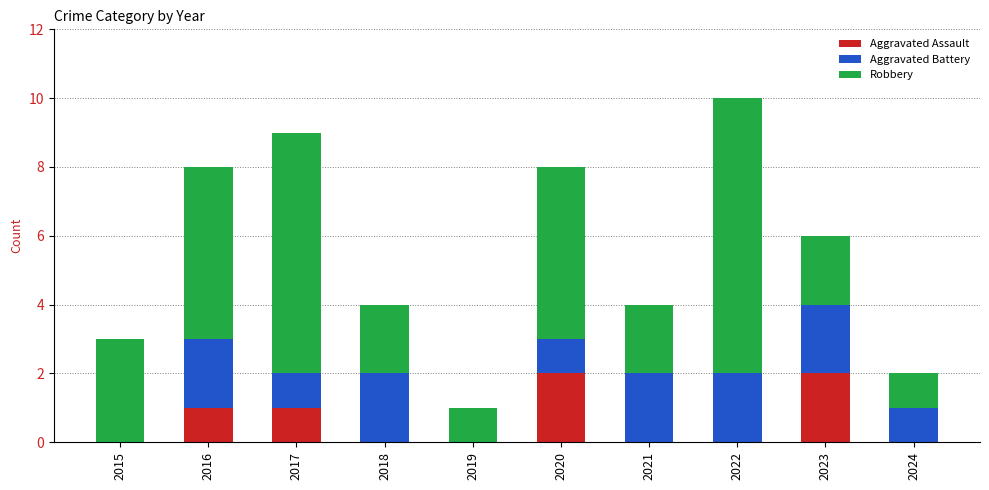

What is the total value across all series at 2020?

8